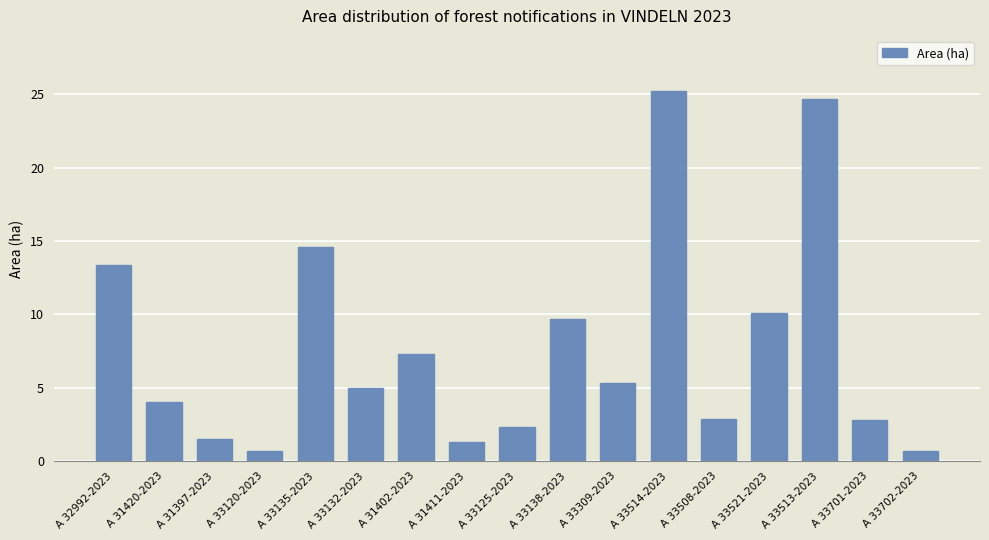

At which label is the value closest to 12?

A 32992-2023